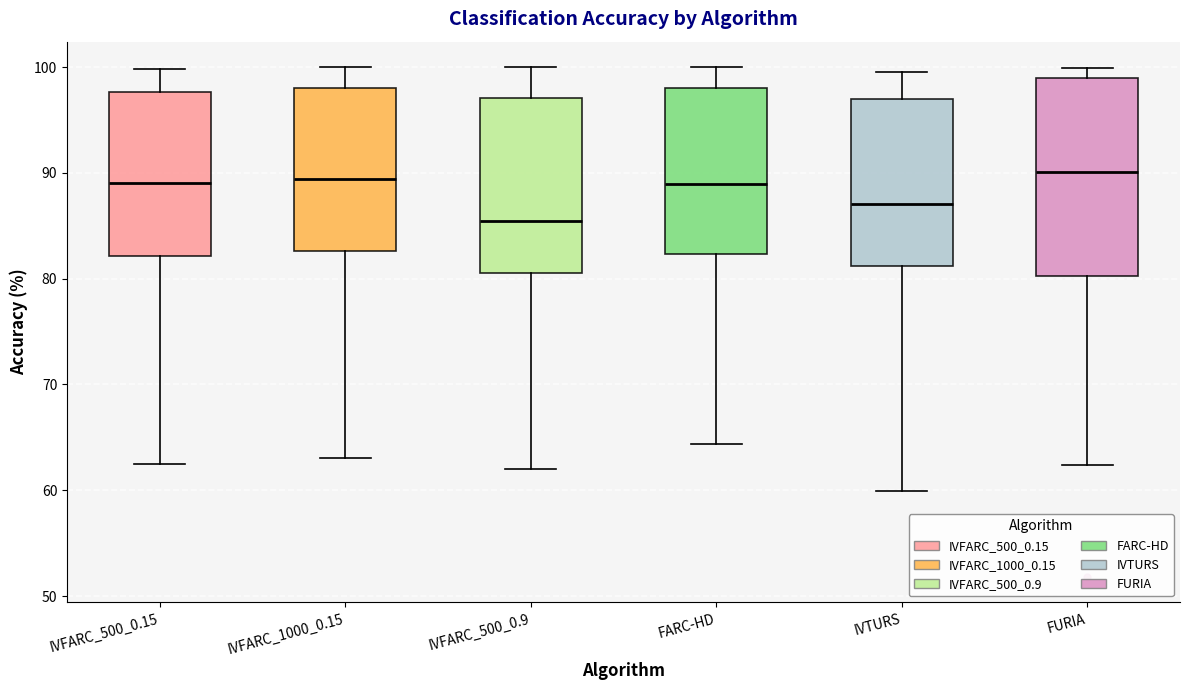

Where does the median line of the box for FARC-HD sit on the y-axis? The values are not printed on the chart, so give them approximately, as read against the axis.

89